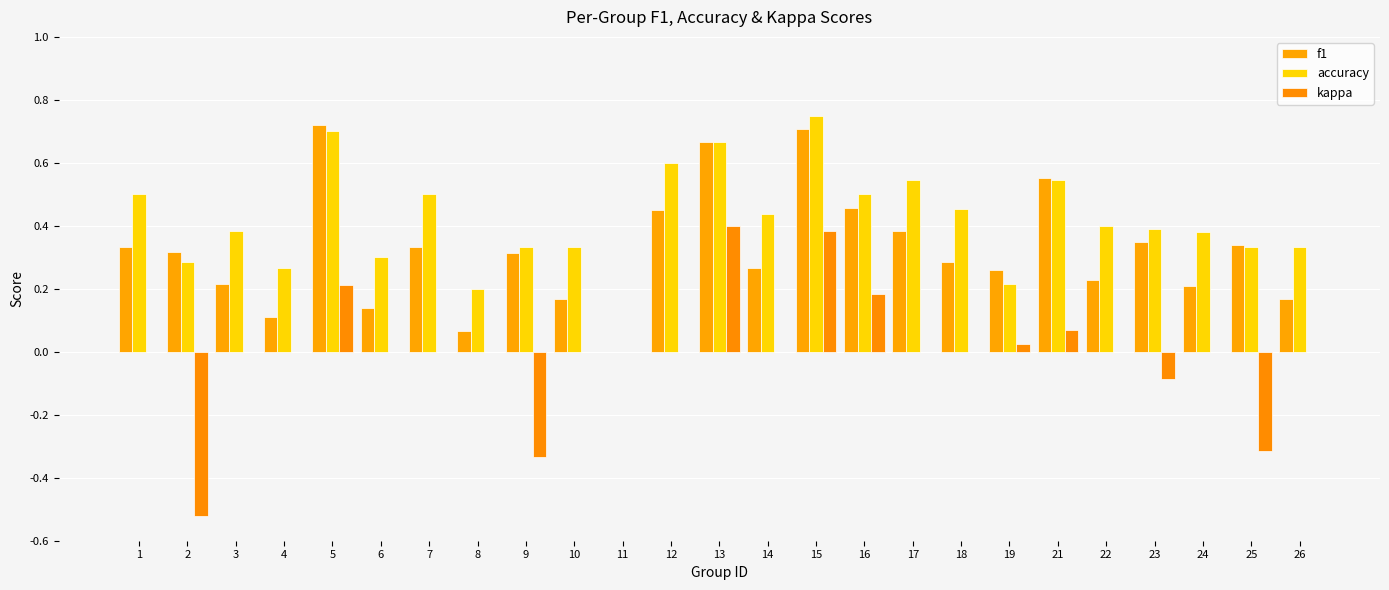

How many data points does each series have?

25